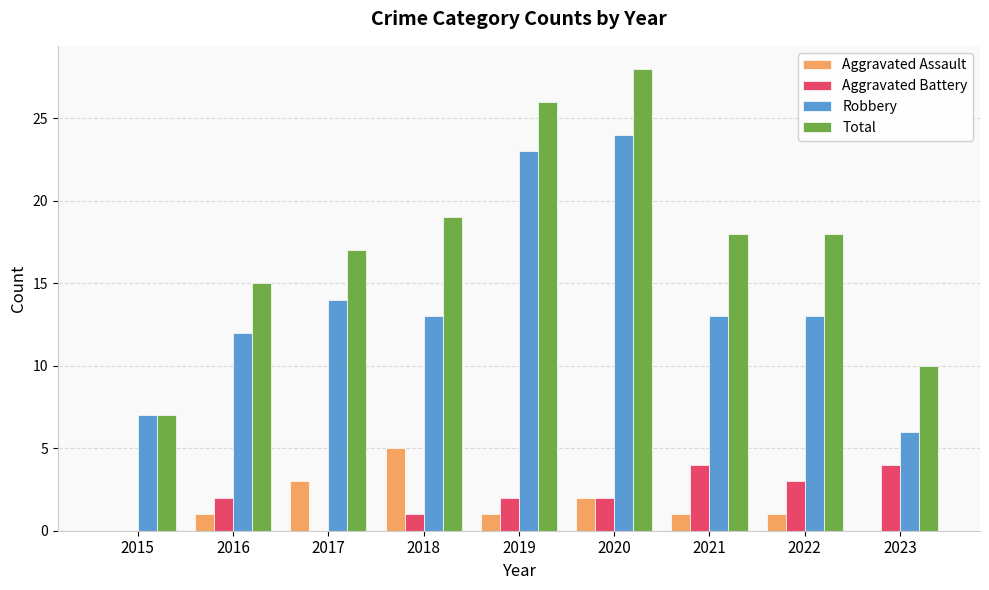

What is the sum of the Aggravated Assault values at 2020 and 2019?

3